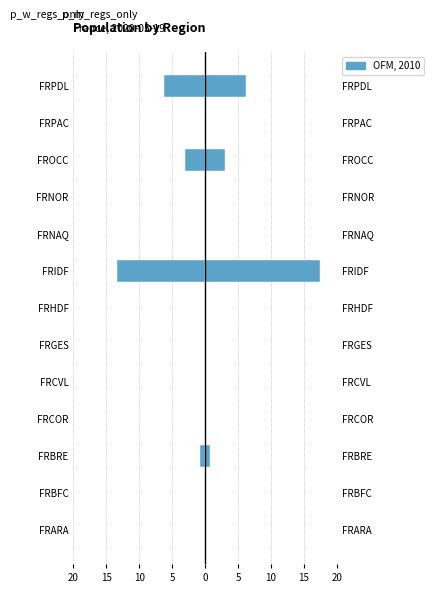

Rank the series by their maximum value, from lowest to highest.

p_w_regs_only, p_m_regs_only